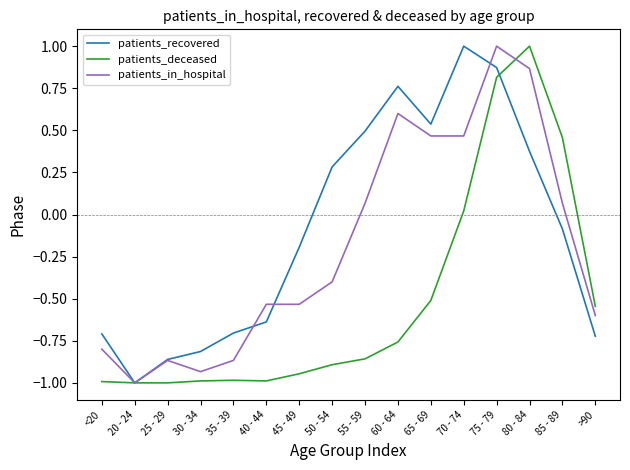

Where is the first local minimum for patients_in_hospital?

20 - 24